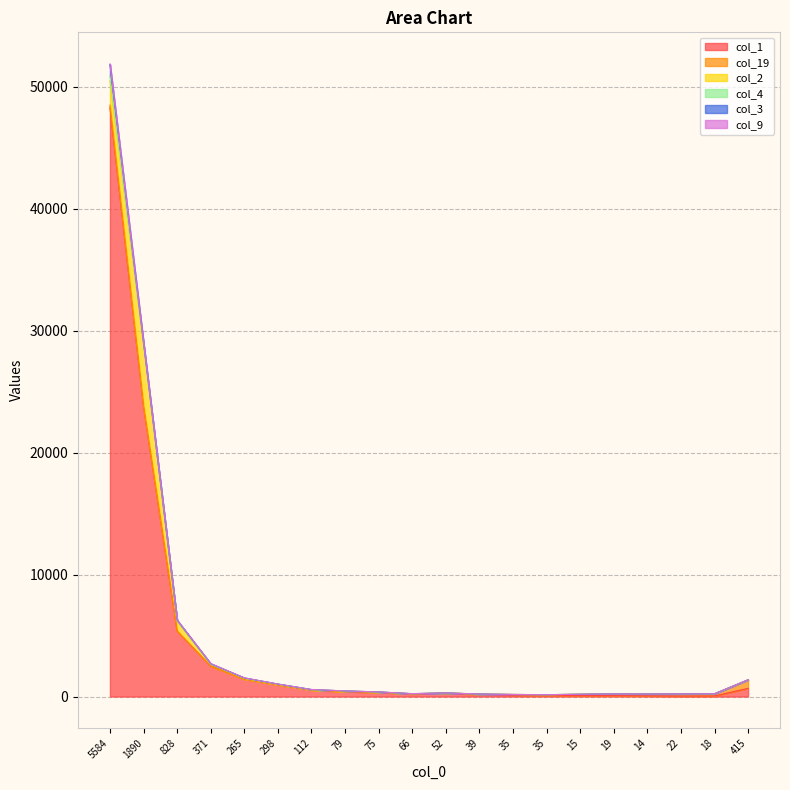

At how many categories does at least one series exceed 29761?

1